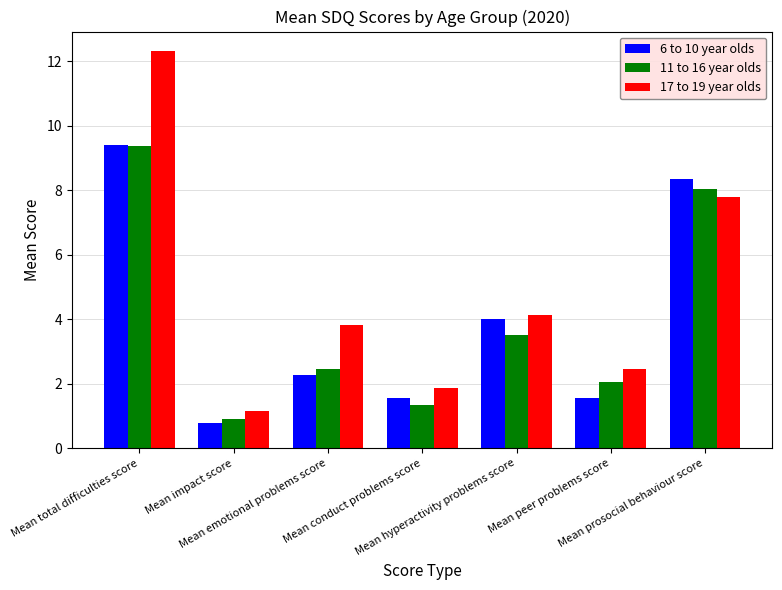

The 11 to 16 year olds series shows 1.6 at Mean hyperactivity problems score. True or false?

False